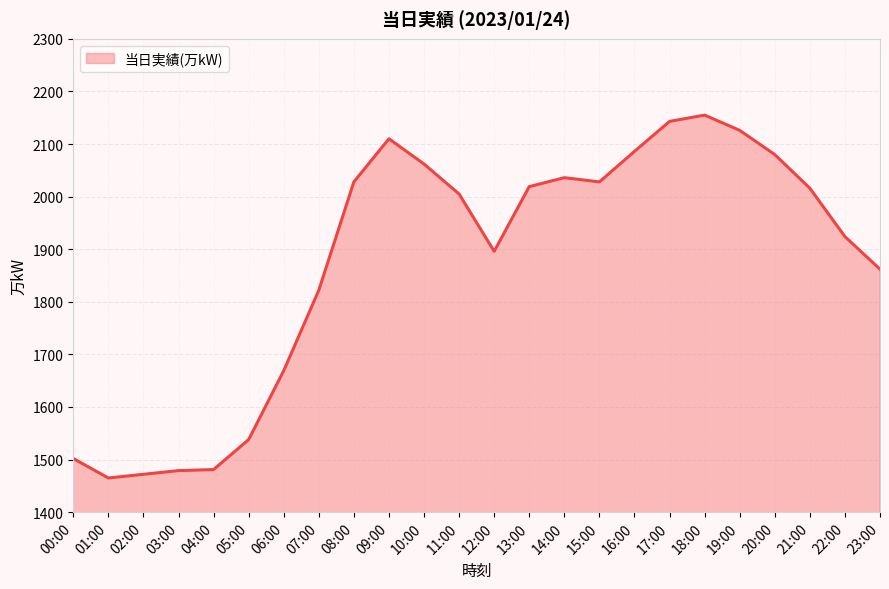

At which label is the value closest to 1810?

07:00